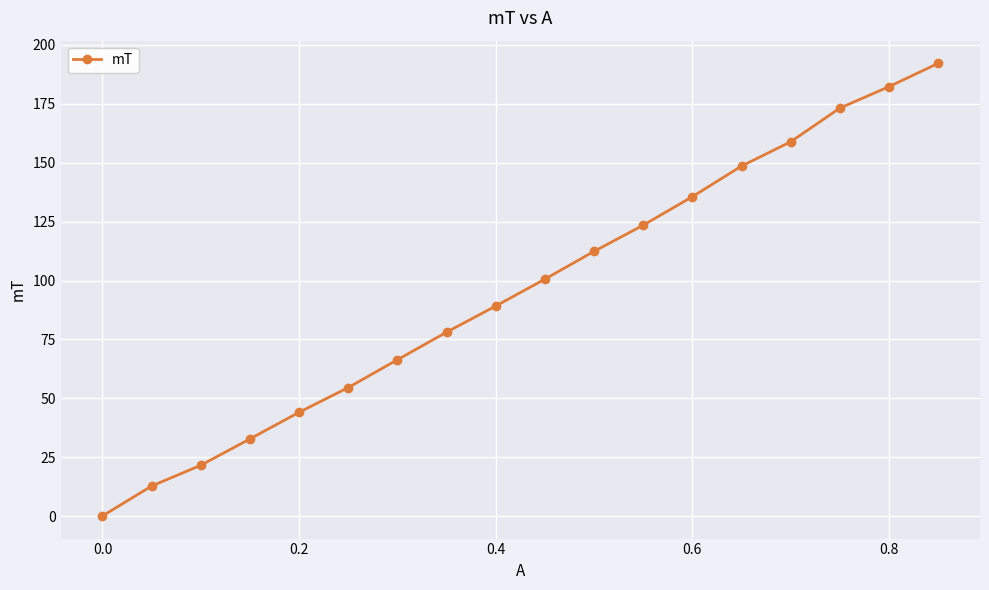

True or false: there are more than 2 points higher than both neighbors.

False